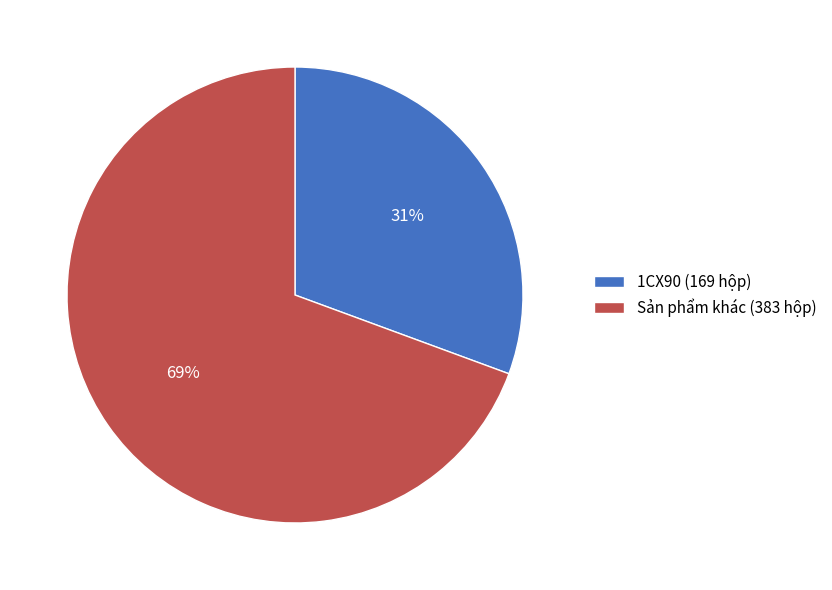

To the nearest percent, what percentage of the pie is Sản phẩm khác (383 hộp)?

69%